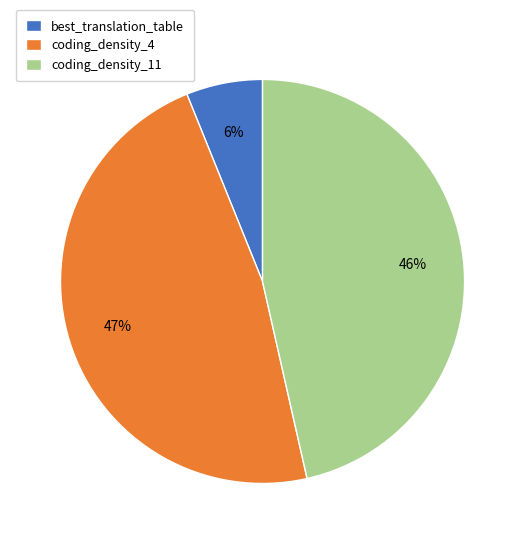

Does any single category account for the majority?

No